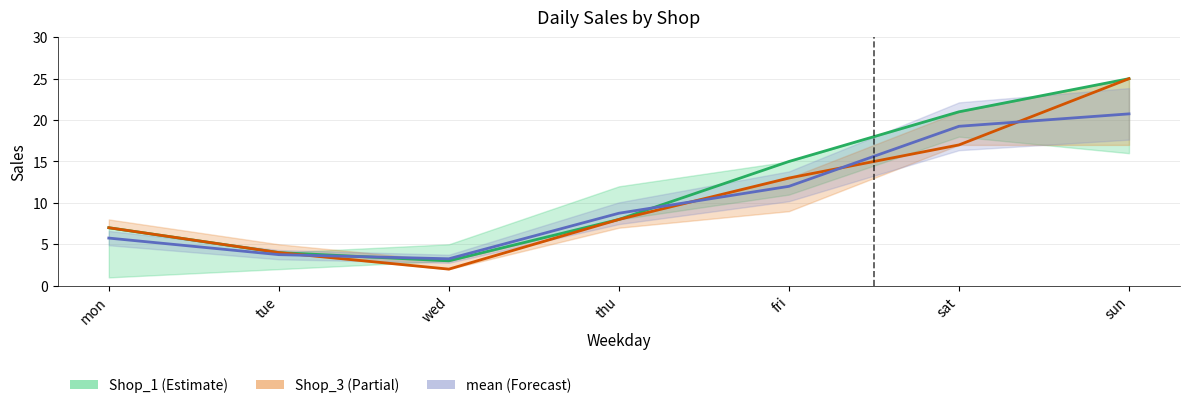

True or false: Shop_3 and Shop_1 intersect in this chart.

False